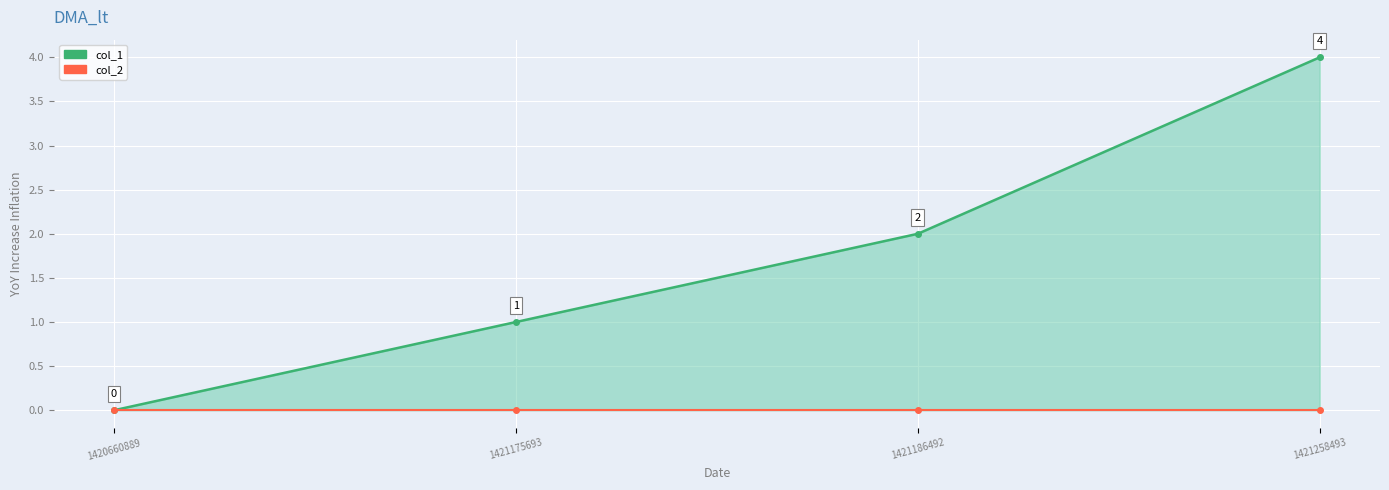

What is the value of the col_1 point at the 2nd from the left?

1